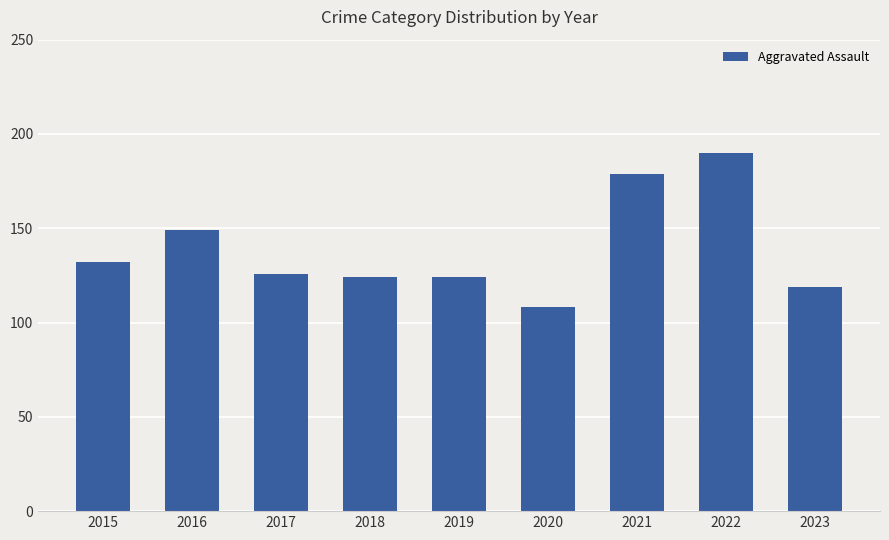

What is the value of the 6th bar from the left?

108